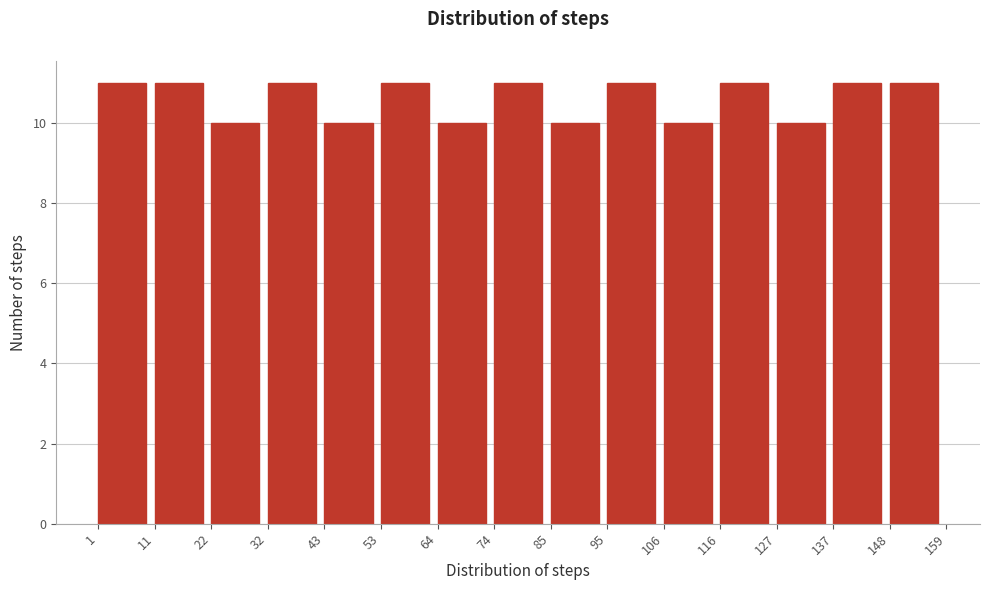

Reading left to right, list every bar in this chart as the range it spans on the x-axis followed by its height. The values are not printed on the chart, so give them approximately, as read against the axis.

1 to 11: 11
11 to 22: 11
22 to 32: 10
32 to 43: 11
43 to 53: 10
53 to 64: 11
64 to 74: 10
74 to 85: 11
85 to 95: 10
95 to 106: 11
106 to 116: 10
116 to 127: 11
127 to 137: 10
137 to 148: 11
148 to 159: 11